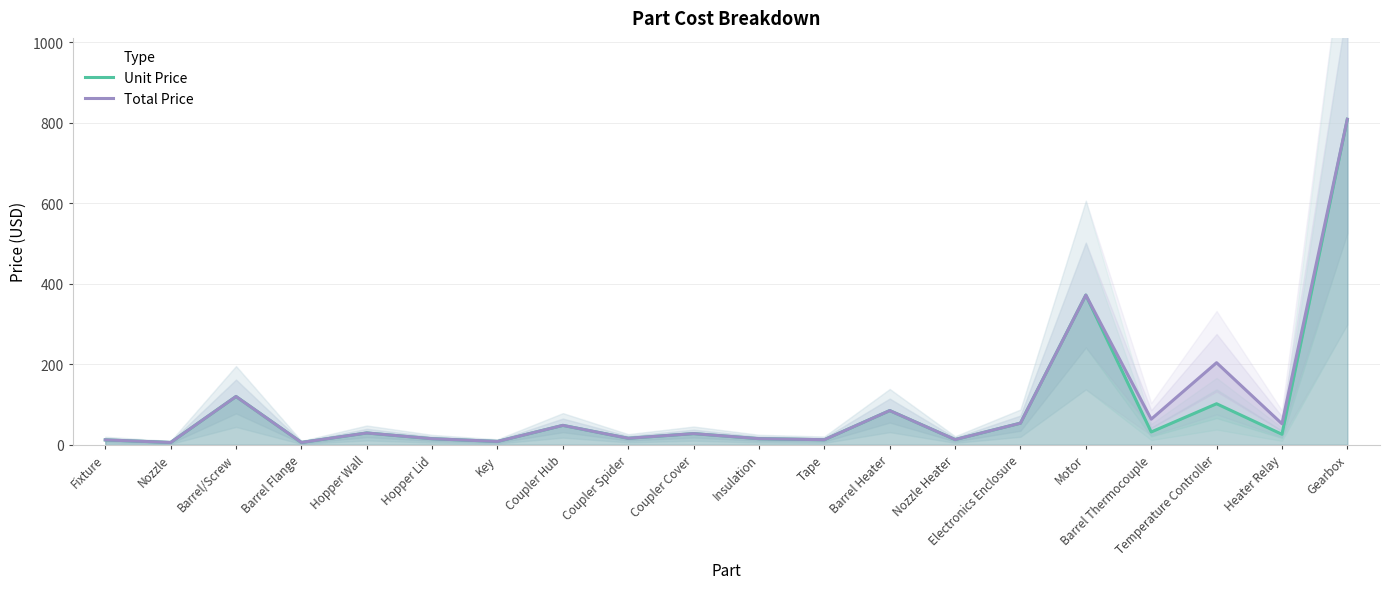

At which label does Total Price first exceed 29?

Barrel/Screw